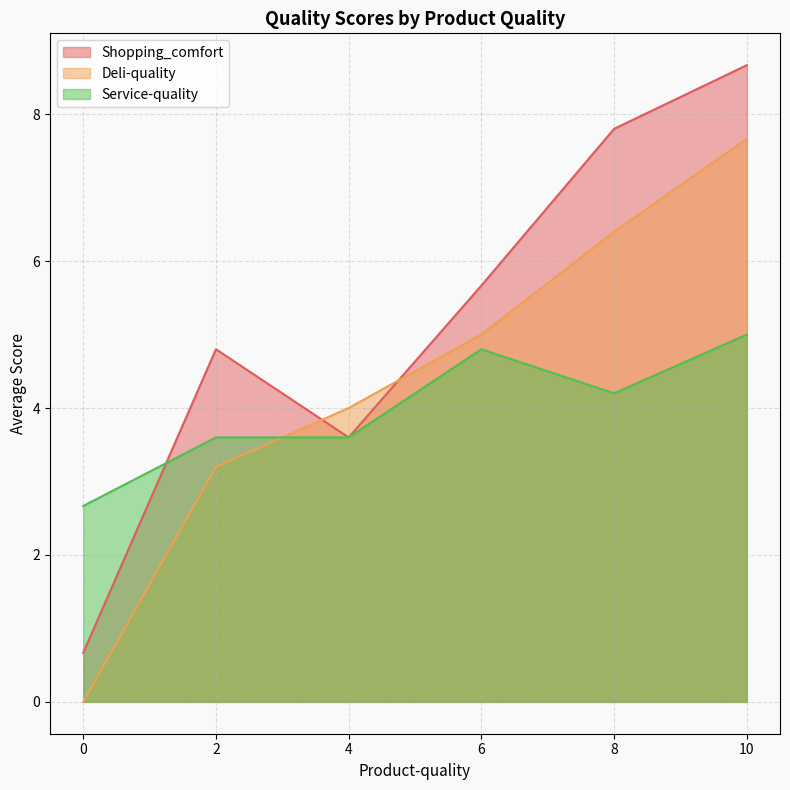

What are all the series names shown in the legend?

Shopping_comfort, Deli-quality, Service-quality